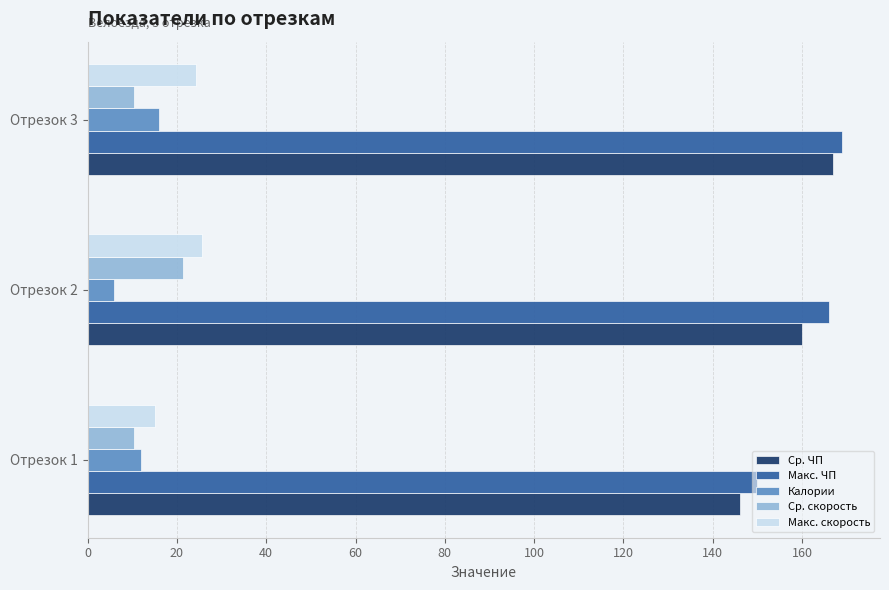

What is the spread (max minus min) of values at Отрезок 1?

139.6